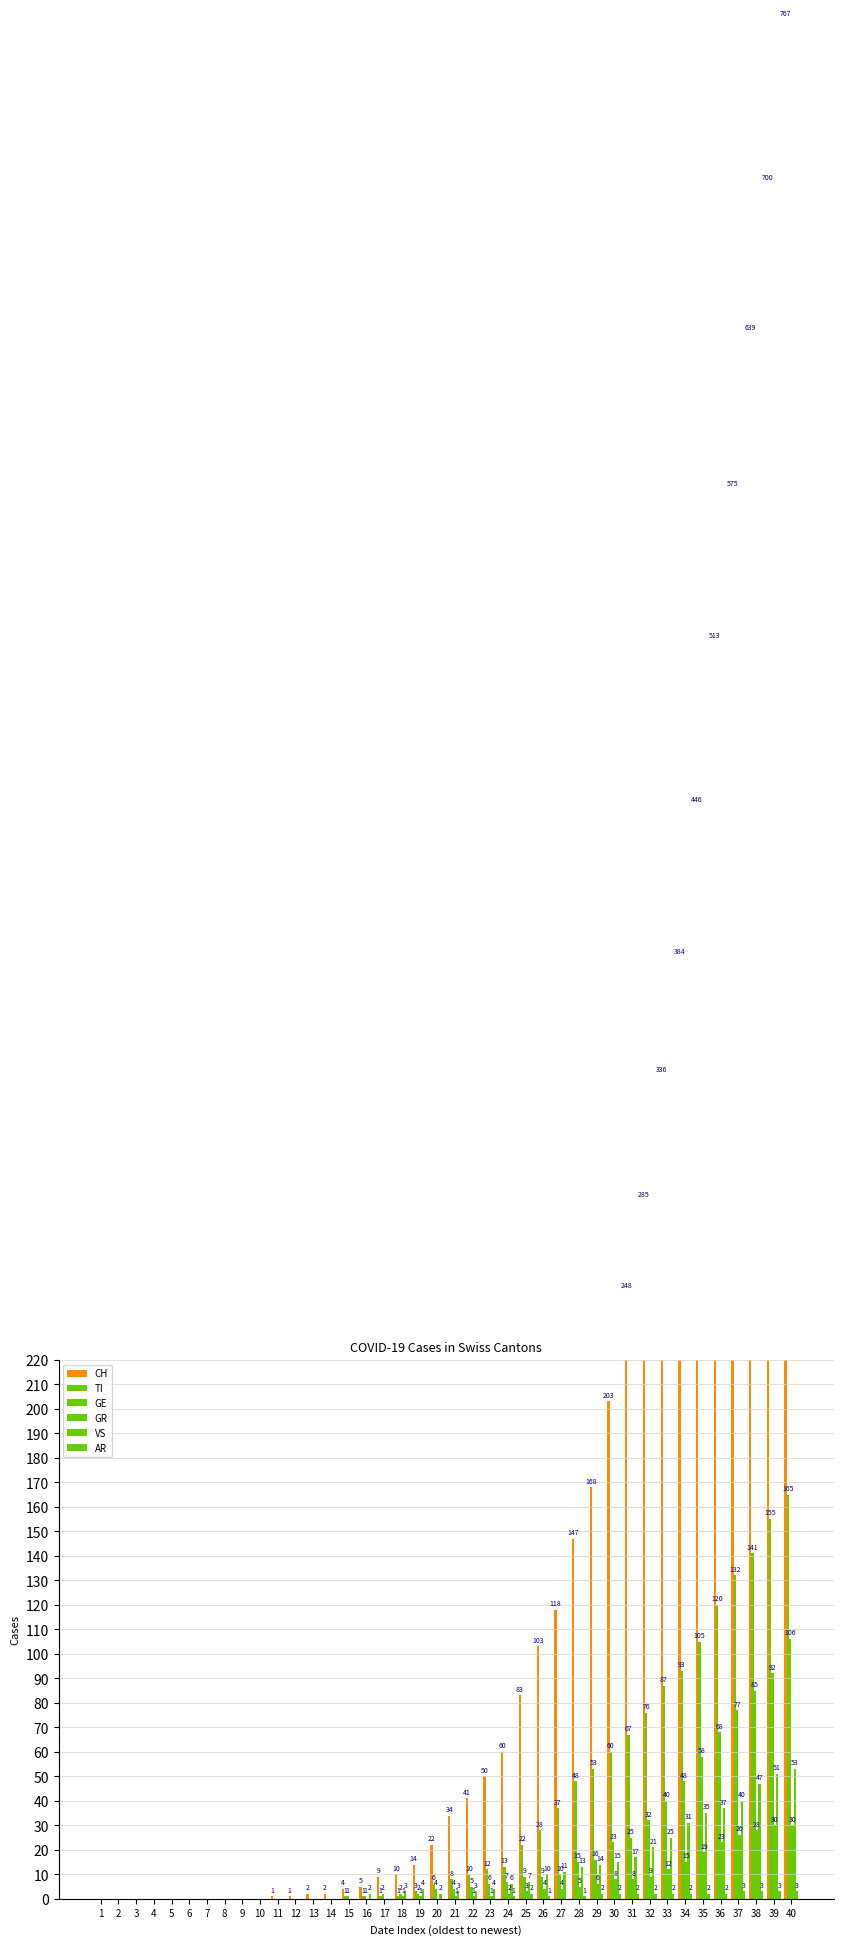

Is the value of TI at 27 greater than the value of CH at 36?

No